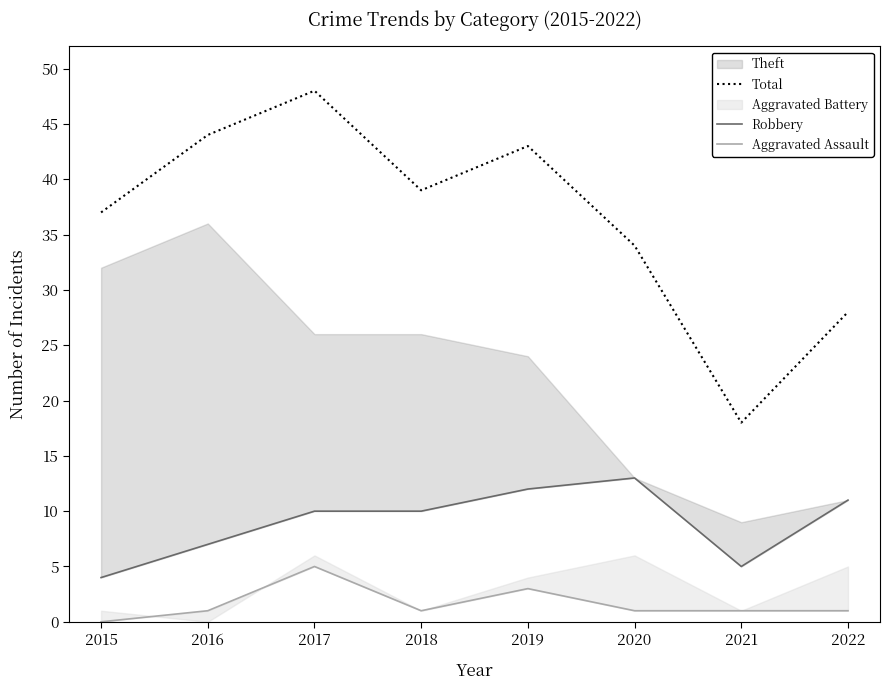

How many interior local valleys does the Aggravated Assault series have?

1